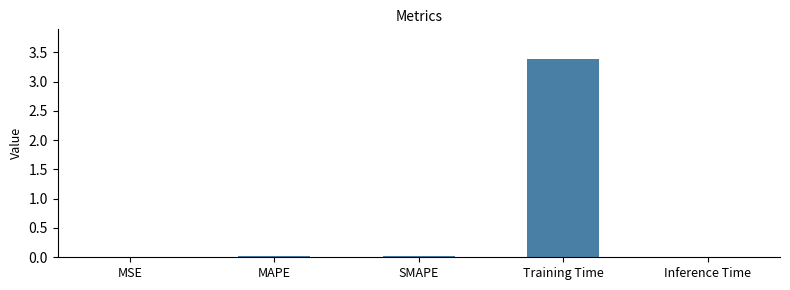

What is the maximum value shown in the chart?

3.4